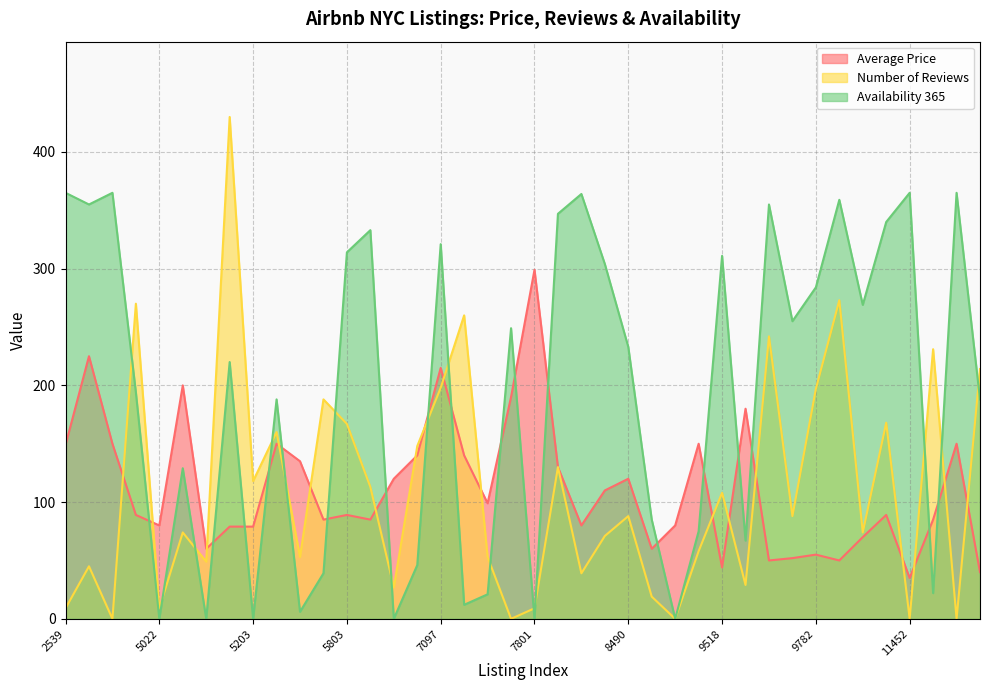

At which category is the sum across all series the highest?

7097